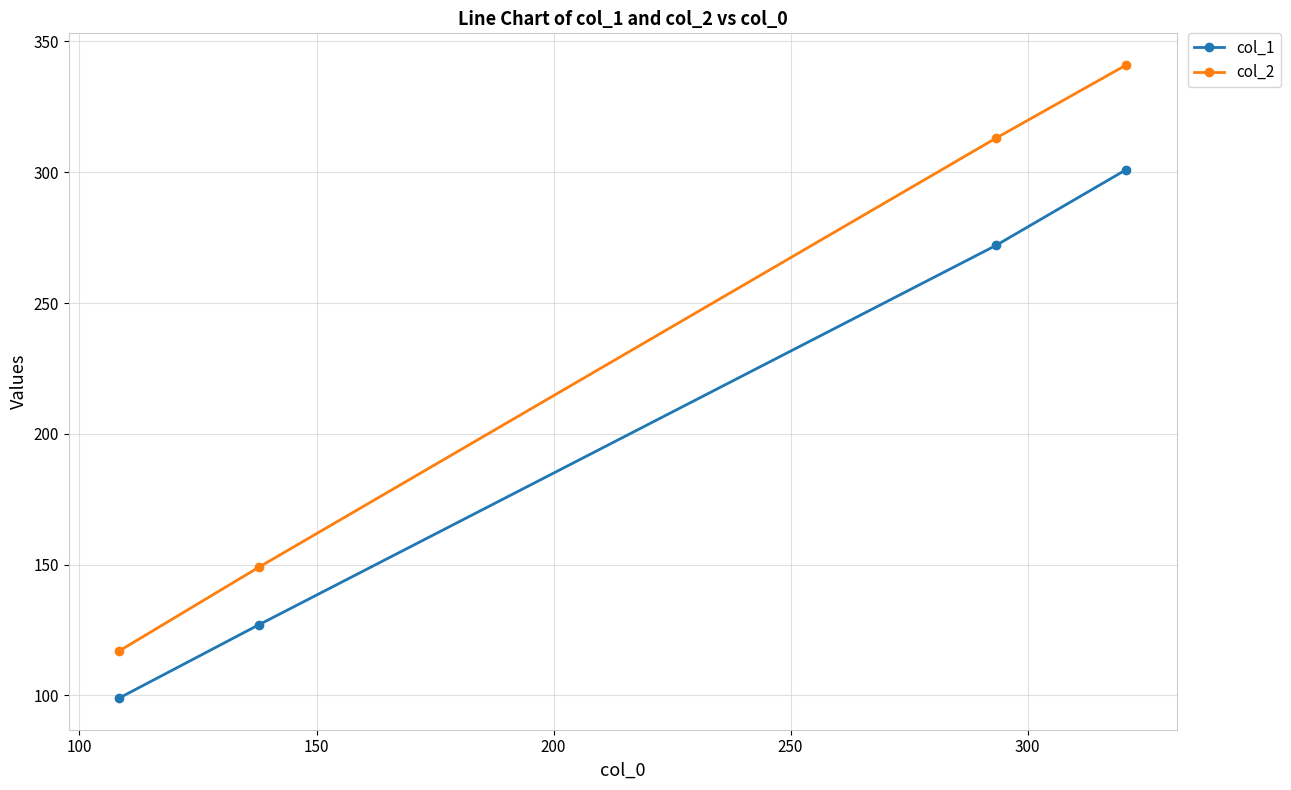

Reading left to right, extract all data points from this chart.

col_1: 99	127	272	301
col_2: 117	149	313	341